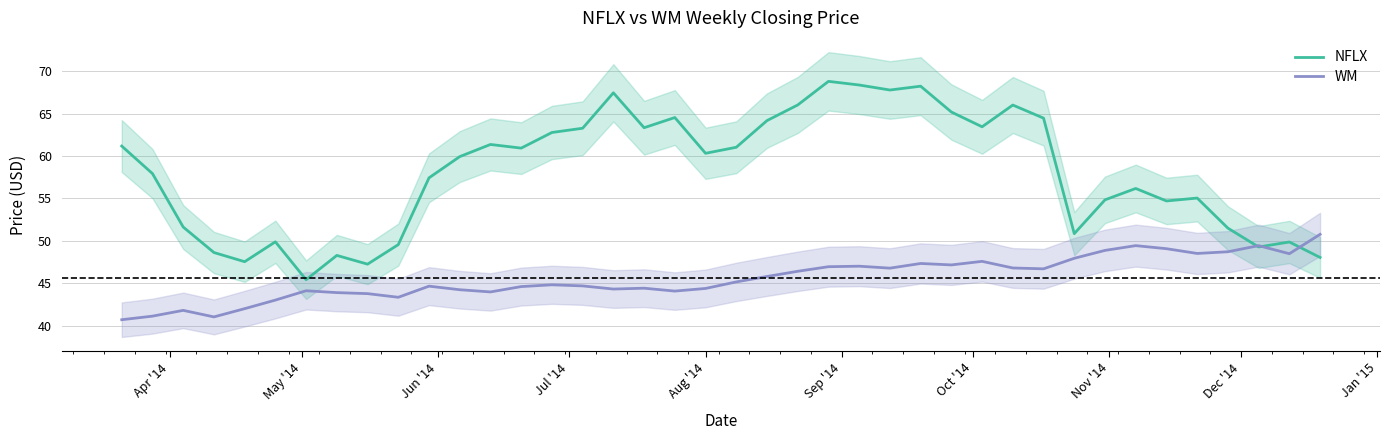

What is the minimum value for WM?

40.7